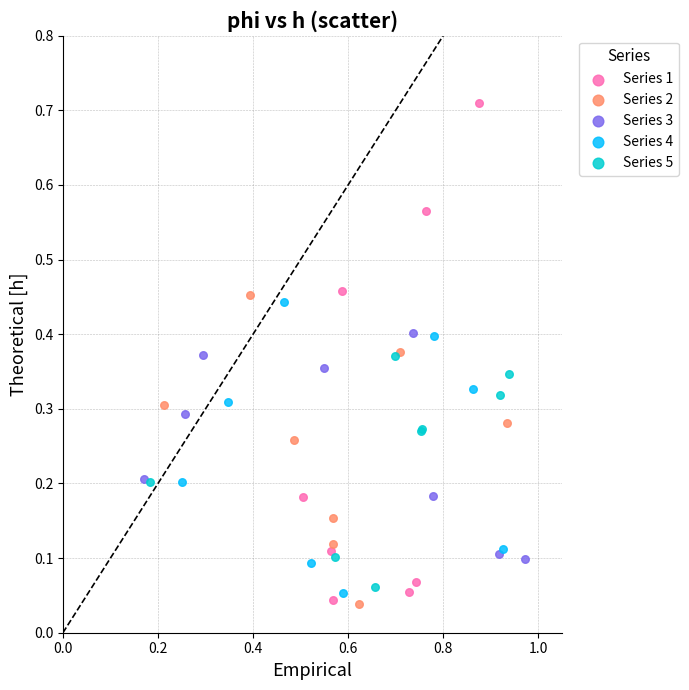

What are all the series names shown in the legend?

Series 1, Series 2, Series 3, Series 4, Series 5